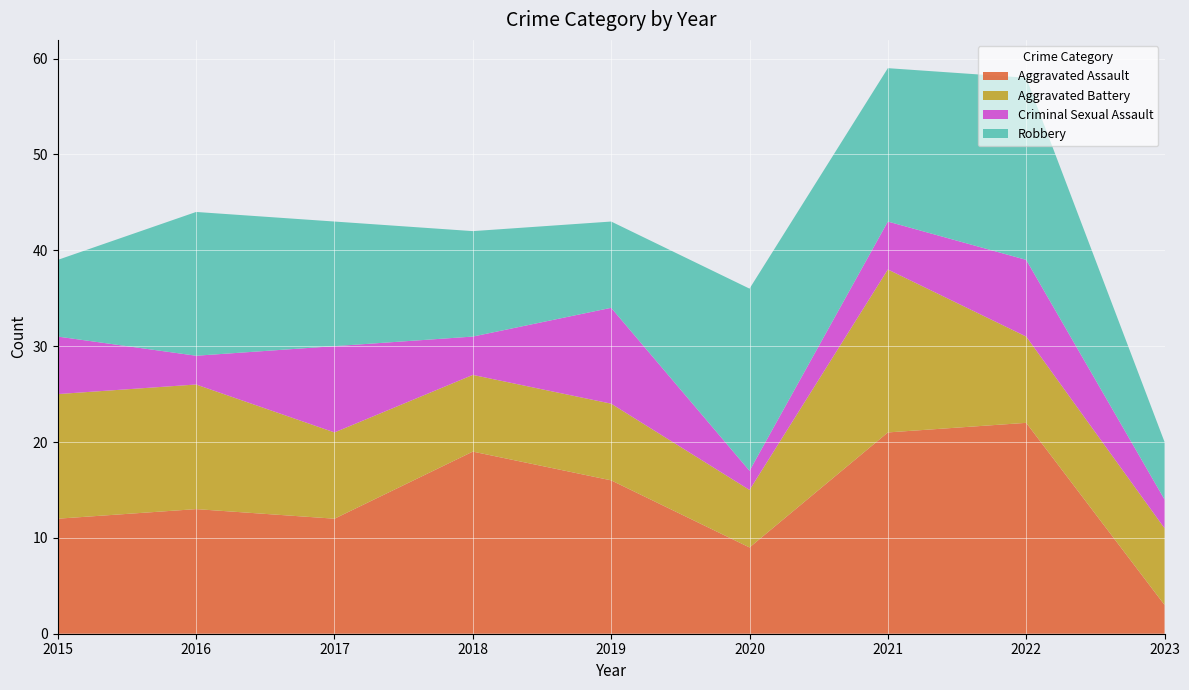

What is the total value across all series at 2015?

39